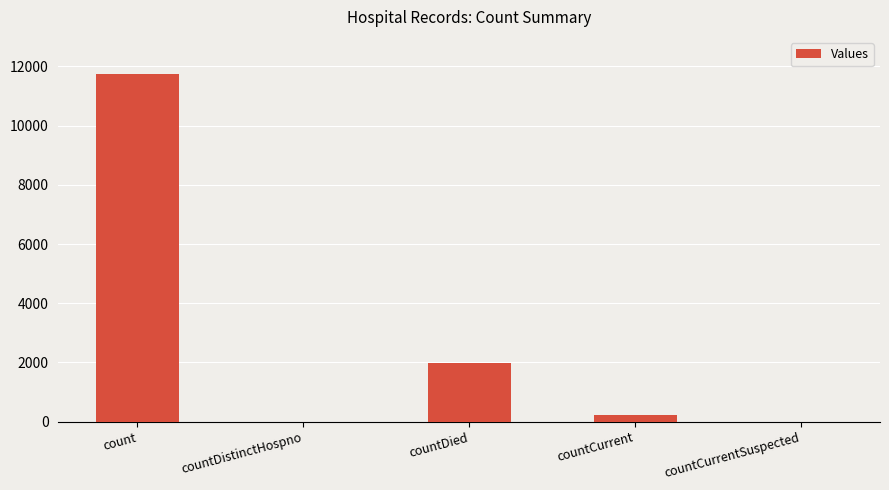

What is the sum of all values?

13946